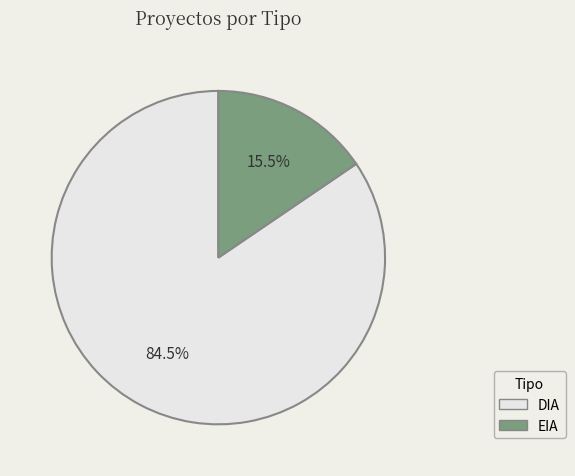

Do DIA and EIA together represent more than half of the pie?

Yes